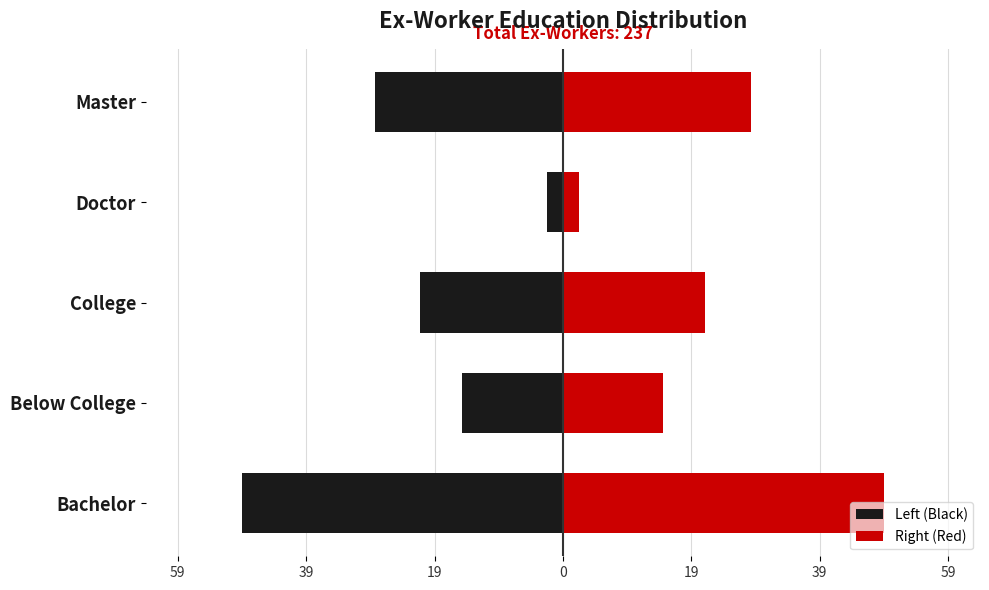

At how many categories does at least one series exceed 48?

1